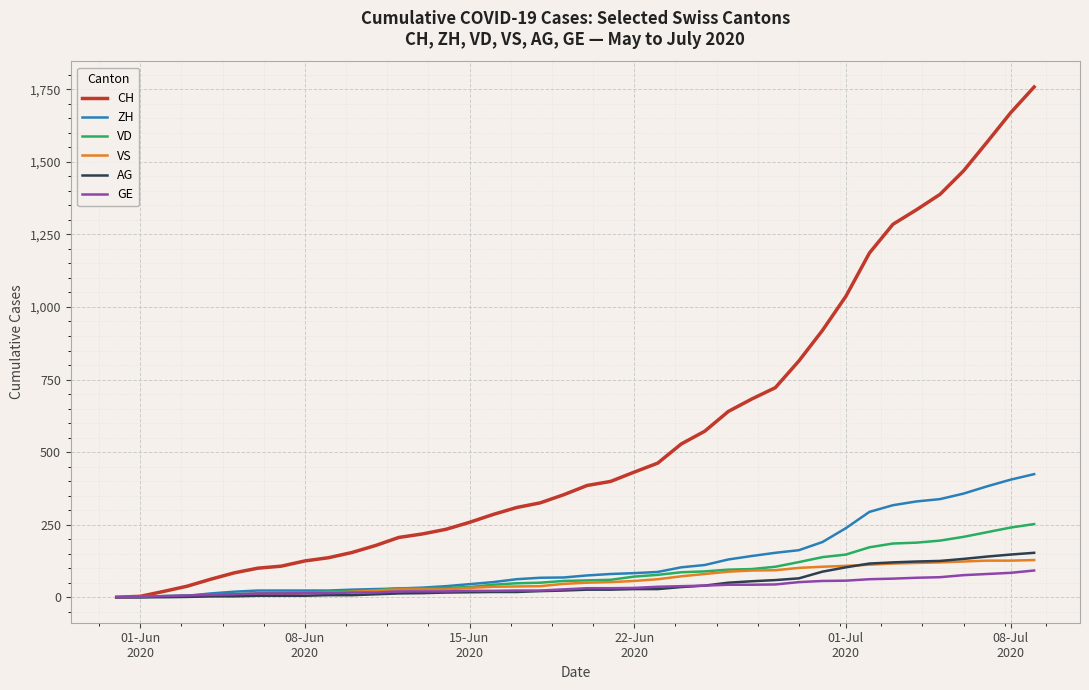

Which series has the widest spread of values?

CH